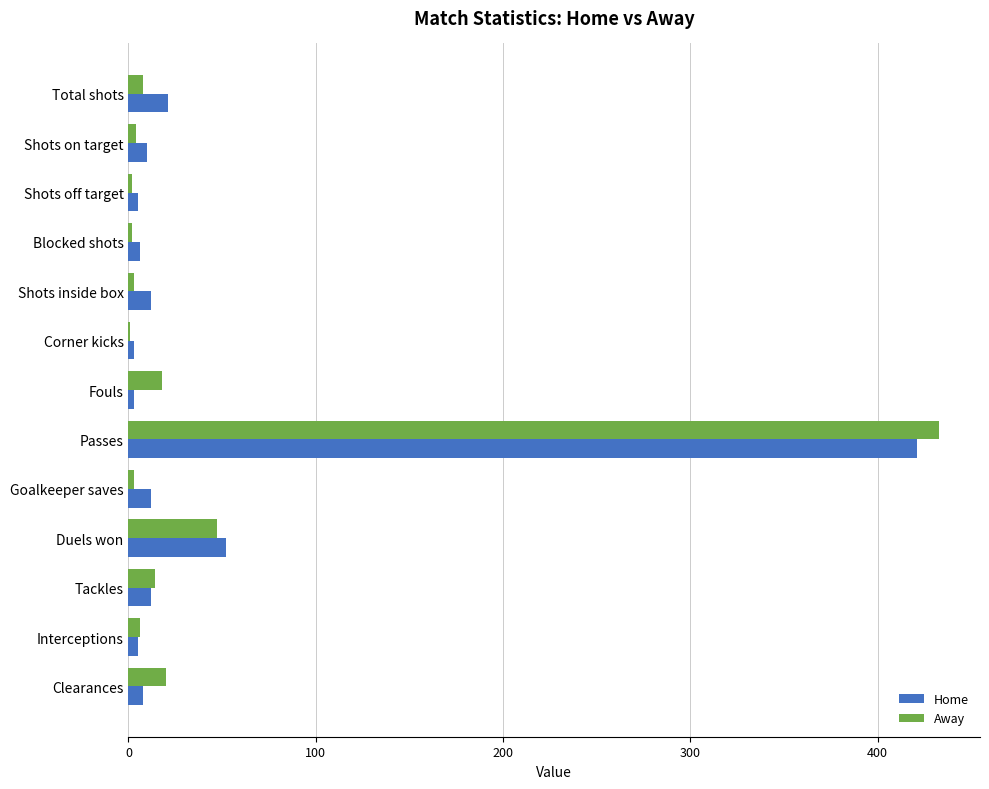

At which category does the chart reach its peak across all series?

Passes